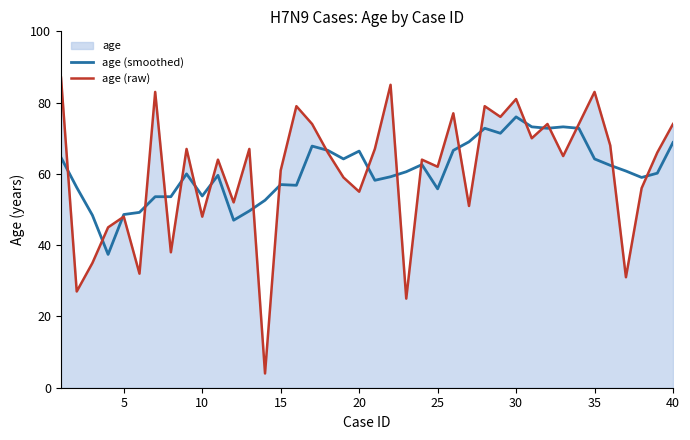

True or false: age (smoothed) has a value of 80.6 at 10.

False